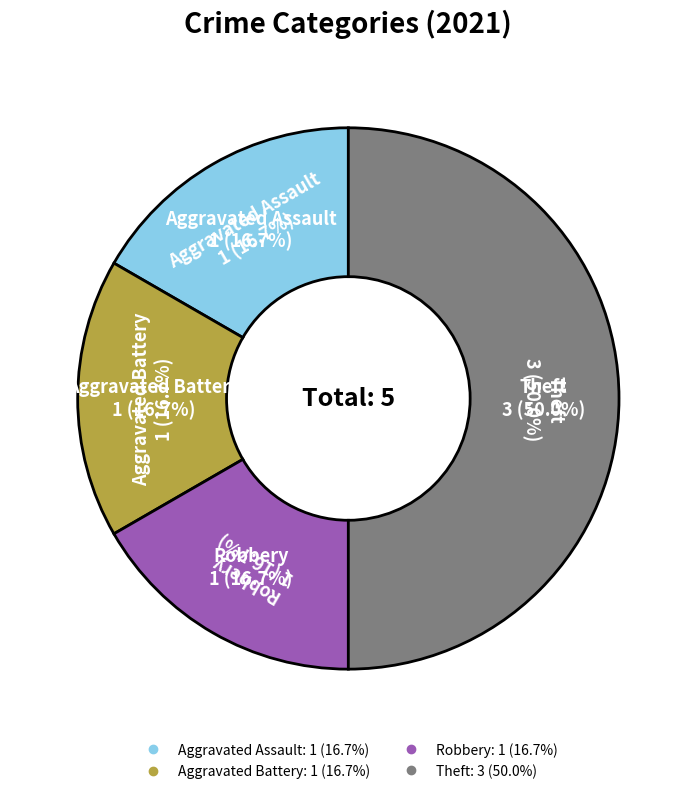

Do Robbery and Aggravated Assault together represent more than half of the pie?

No